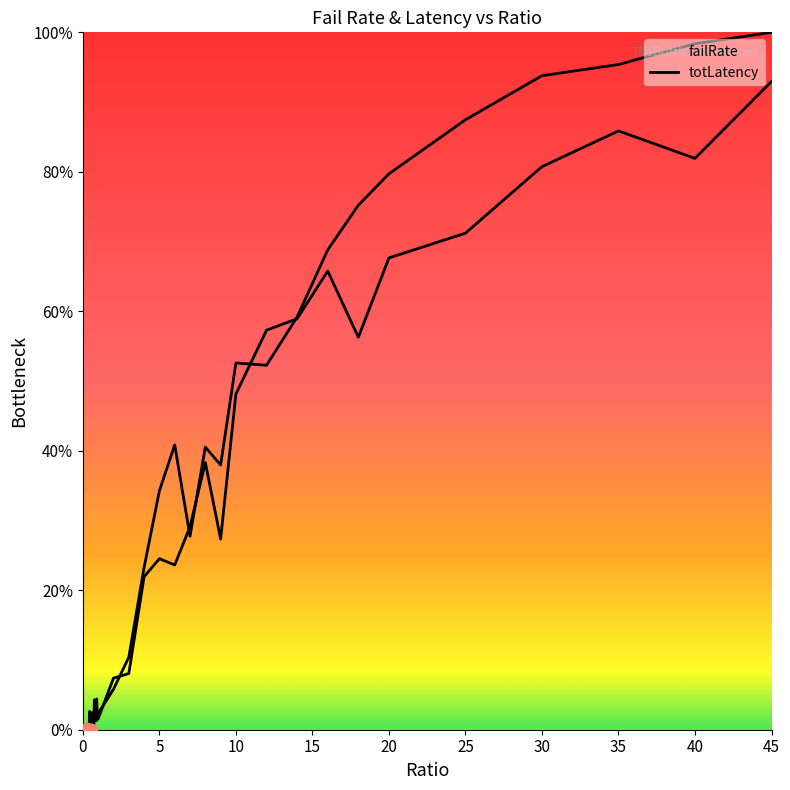

What are all the series names shown in the legend?

failRate, totLatency